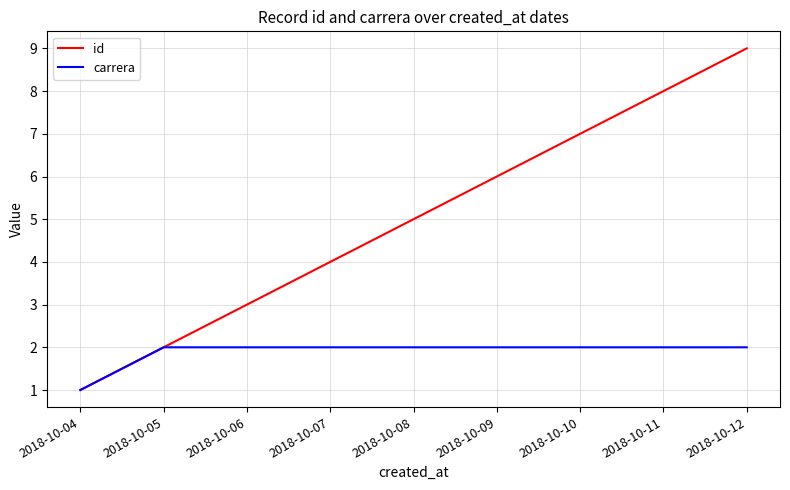

The value of id at 2018-10-04 is 1. True or false?

True